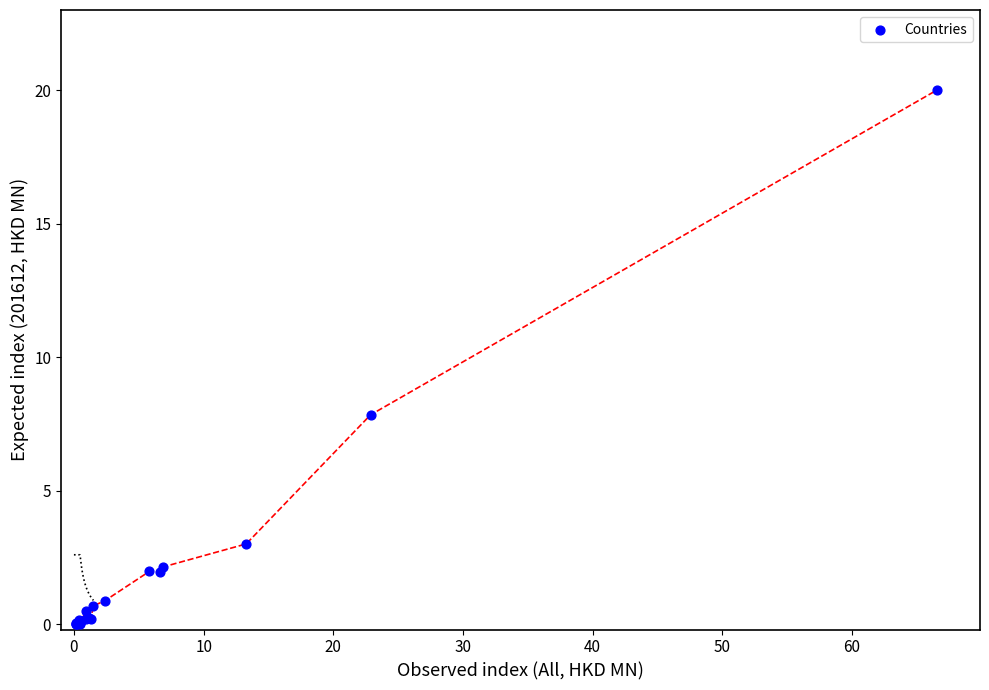

What Y value in the scatter plot is closest to 10?

7.8